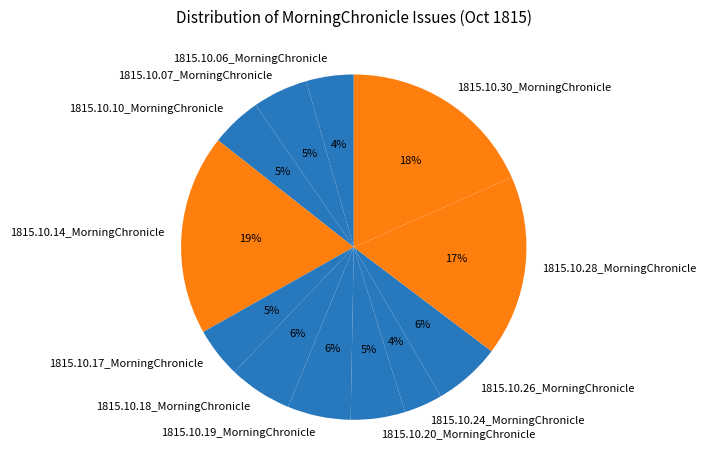

How many slices are in this pie chart?

12